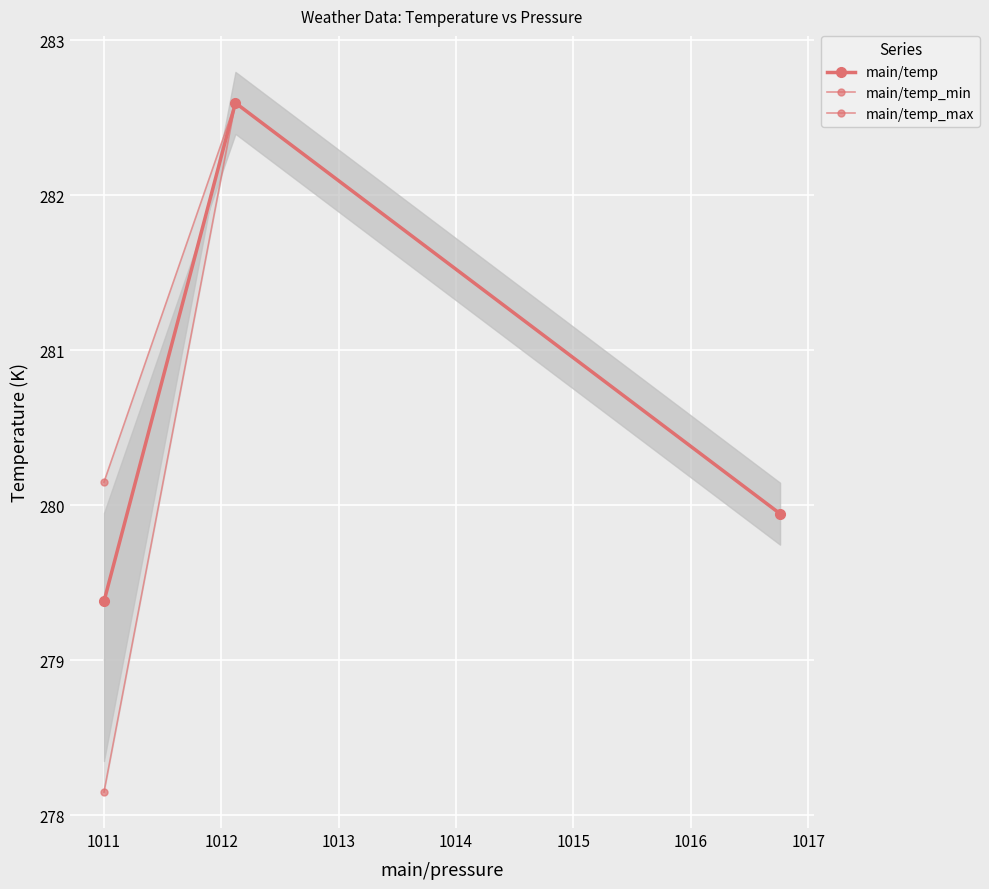

What is the sum of all main/temp values?

841.9